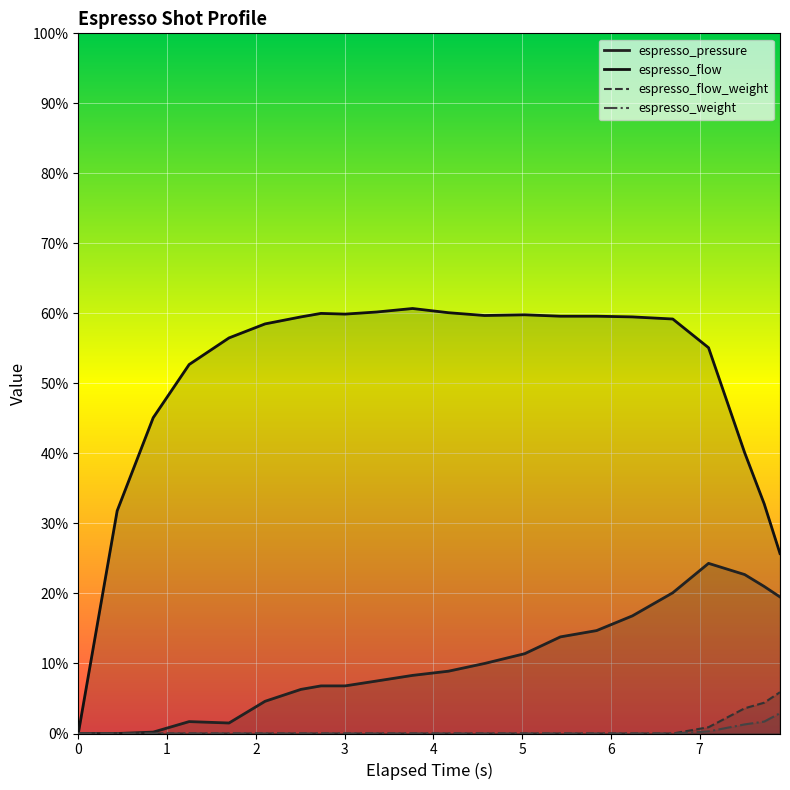

What is the value of the espresso_pressure point at the 9th from the left?

0.7